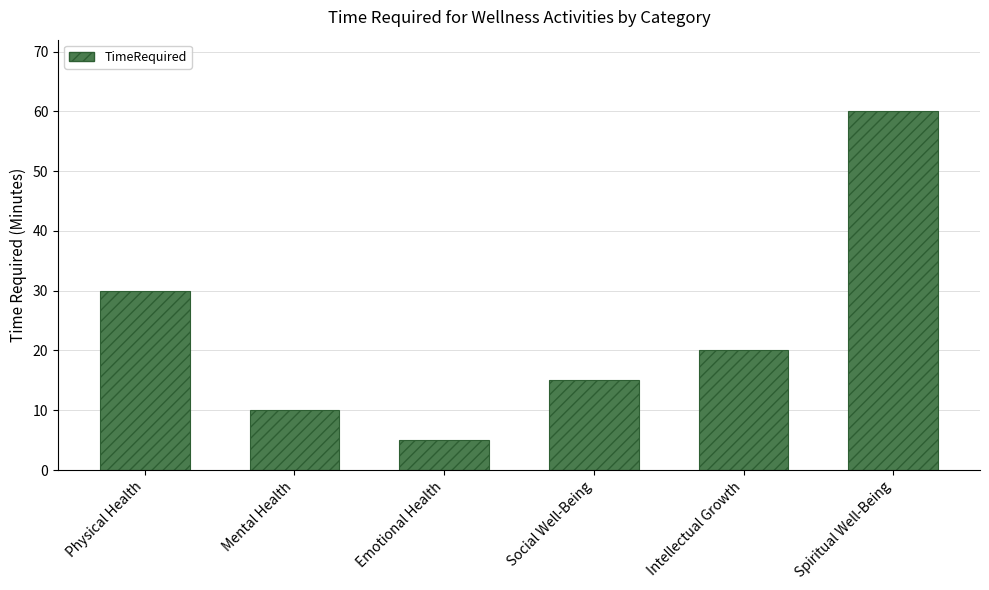

What position from the right is Social Well-Being?

3